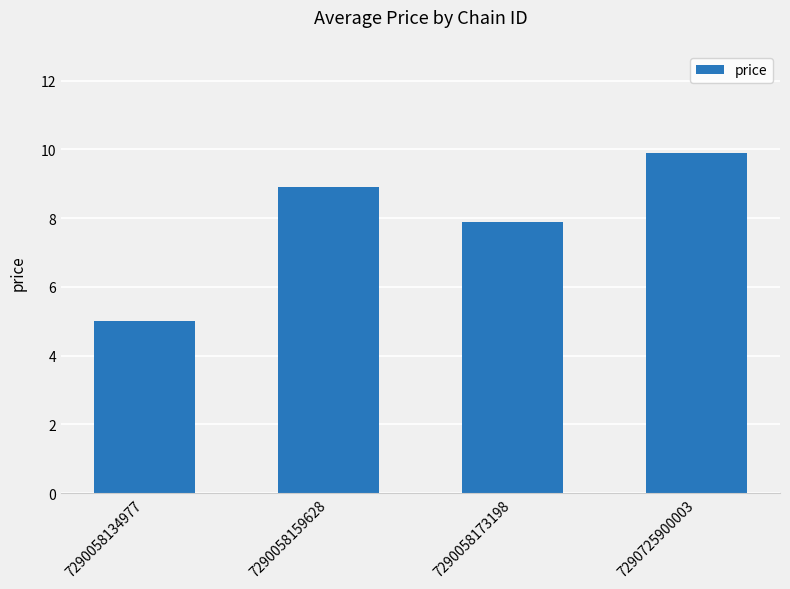

What is the value of the 2nd bar from the left?

8.9